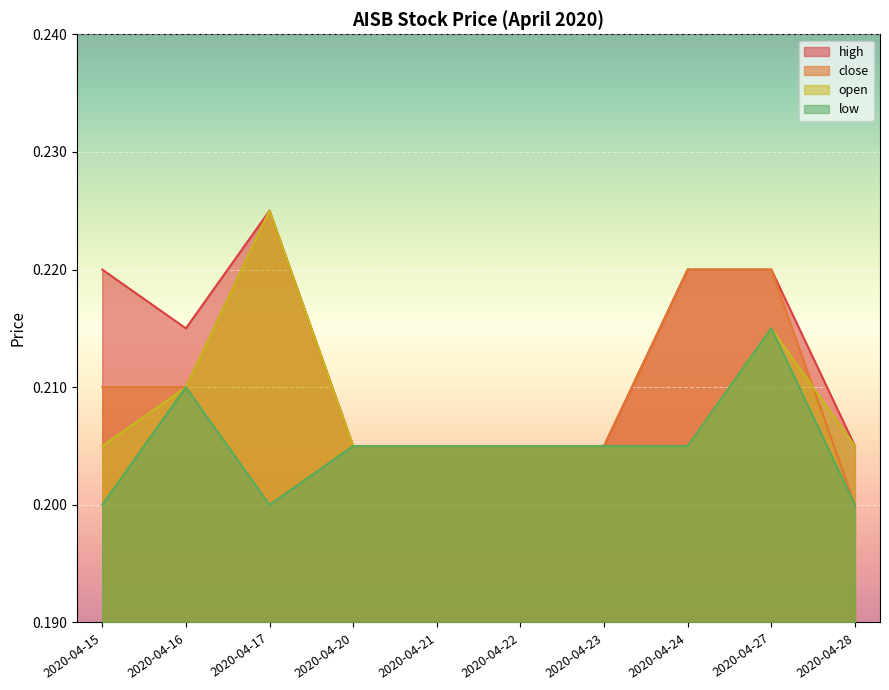

True or false: high has a value of 0.1 at 2020-04-20.

False